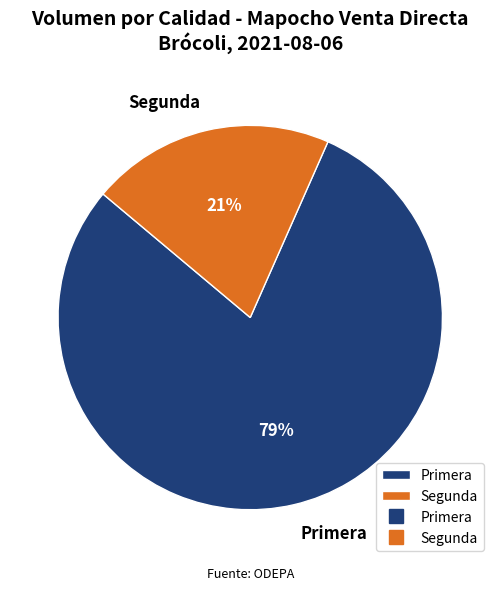

Is the sum of Primera and Segunda greater than half?

Yes